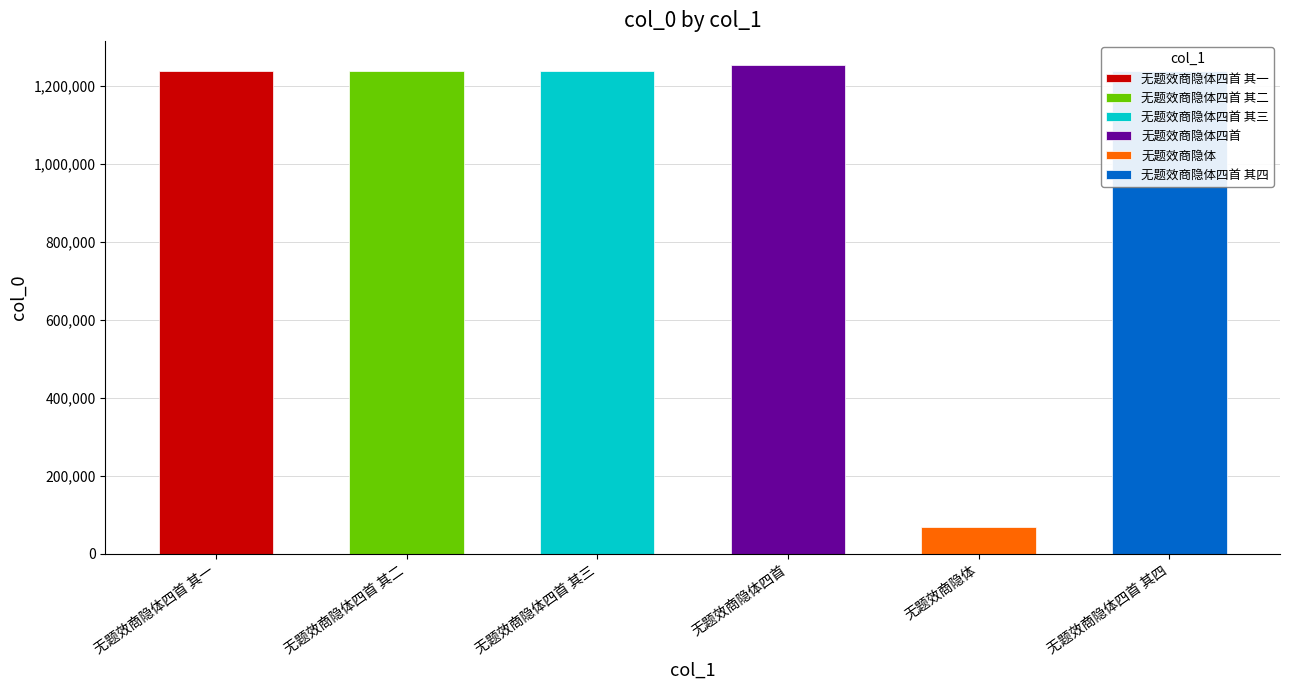

At which label does the data first exceed 1238581?

无题效商隐体四首